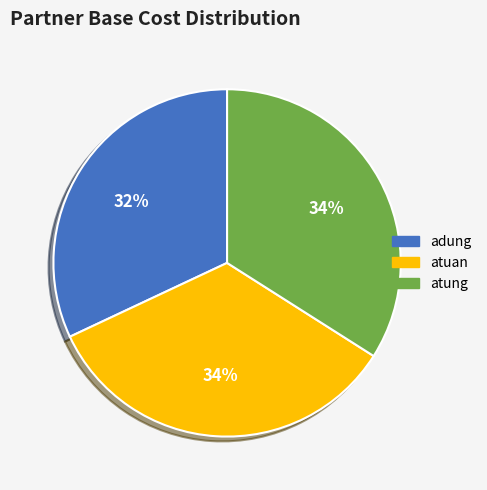

How many slices are in this pie chart?

3